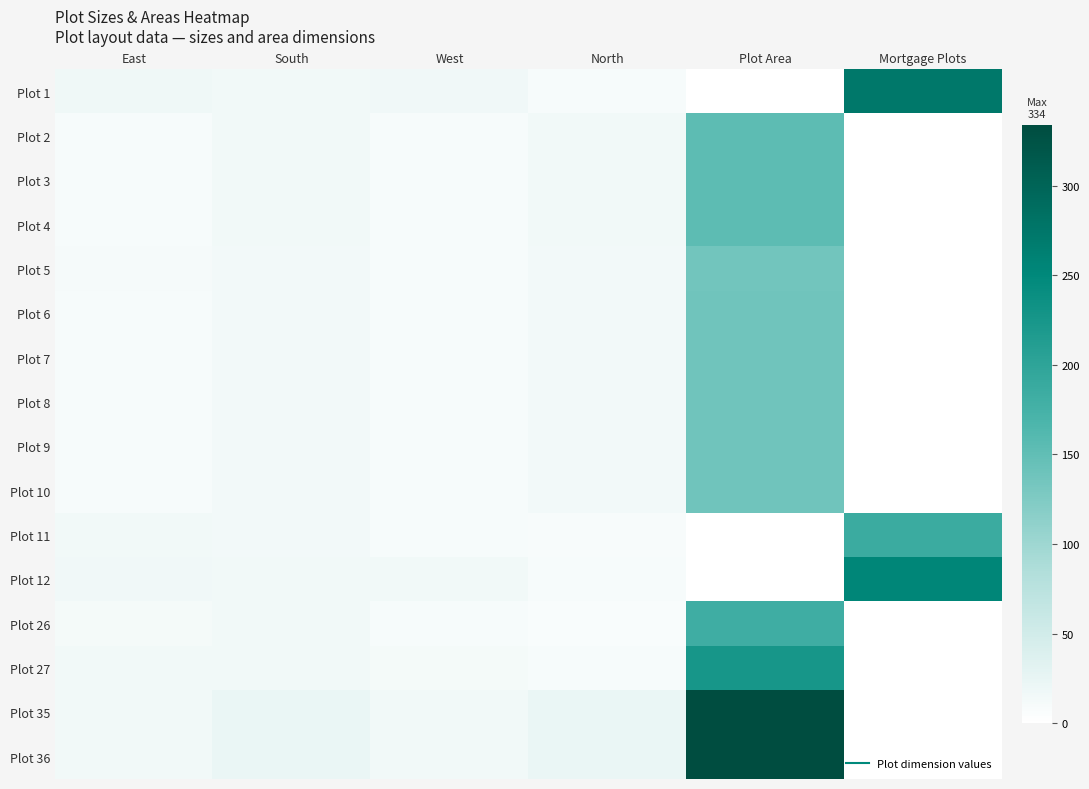

How many distinct data groups are displayed?

16